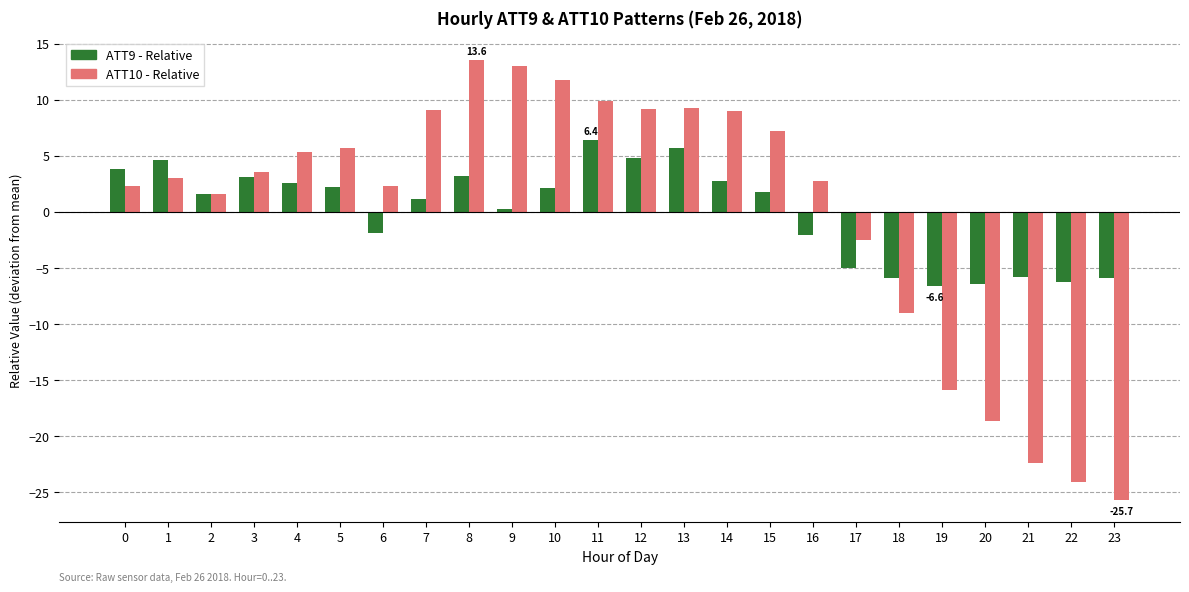

Count the number of categories in the chart.

24